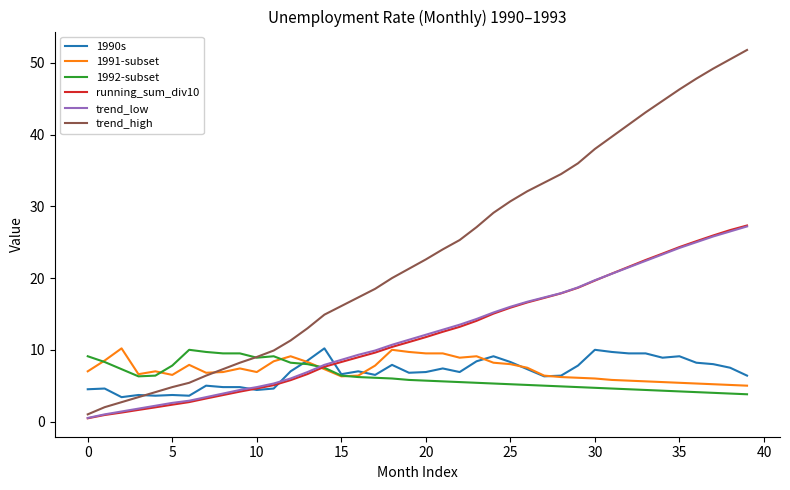

What is the greatest value displayed?

51.8